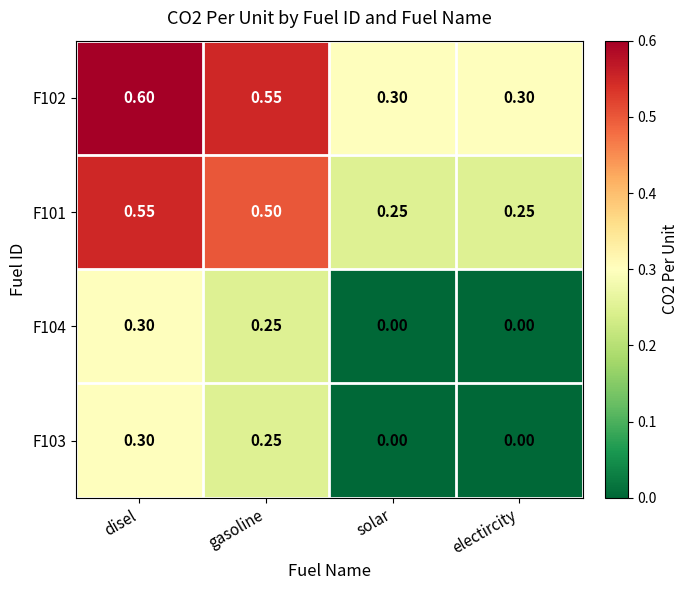

Is the value of F102 at solar greater than the value of F103 at electircity?

Yes